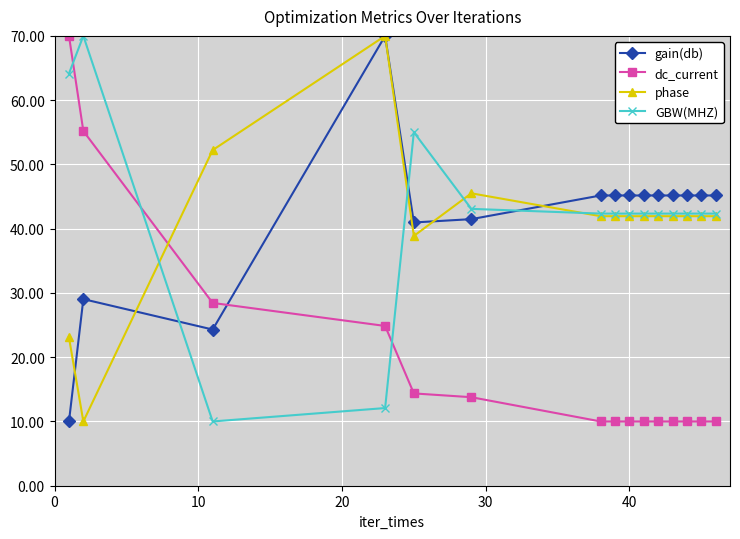

True or false: phase has more than 0 points higher than both neighbors.

True